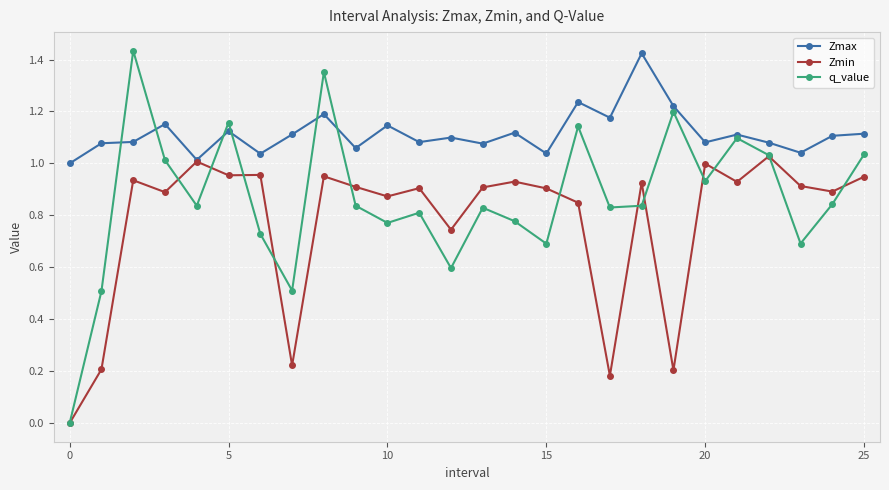

True or false: Zmax has more than 1 interior local peaks.

True